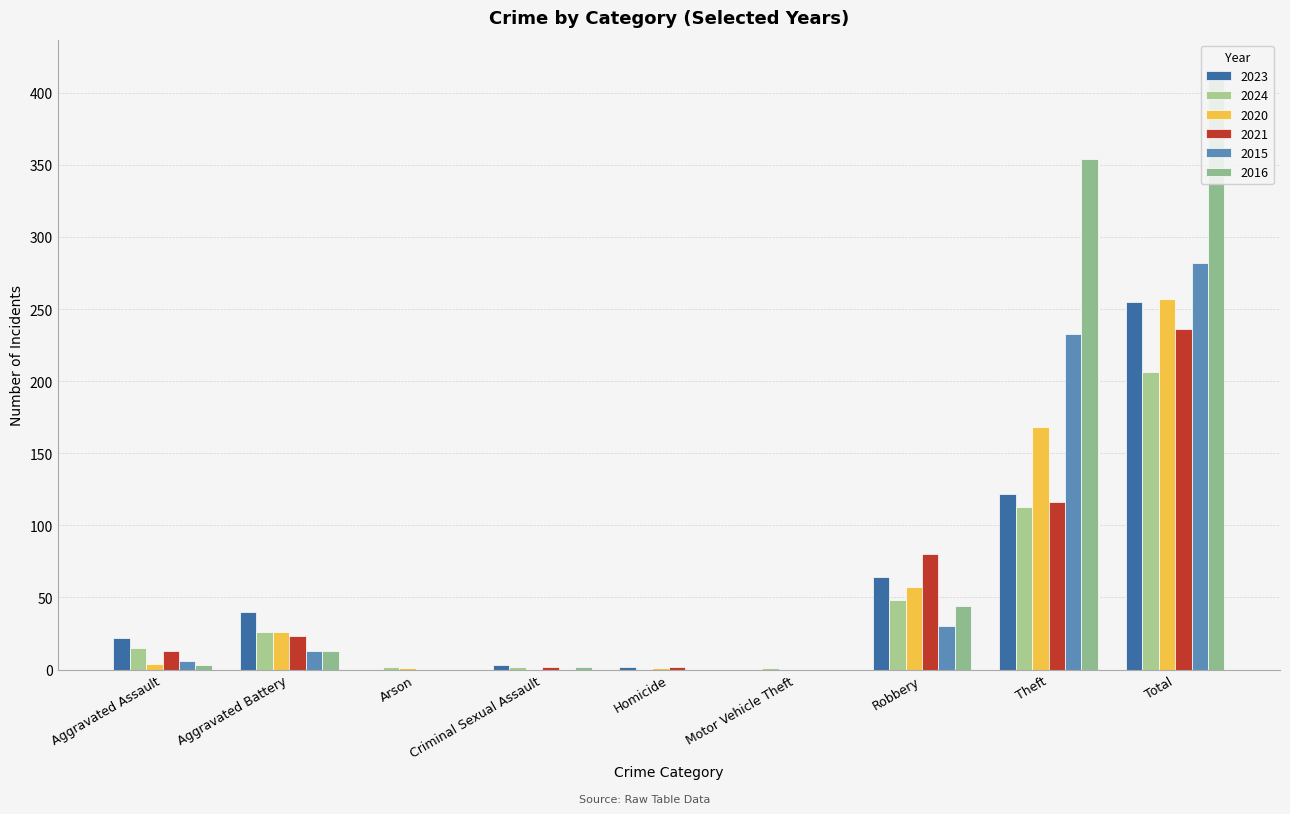

How many bars are there in total?

54